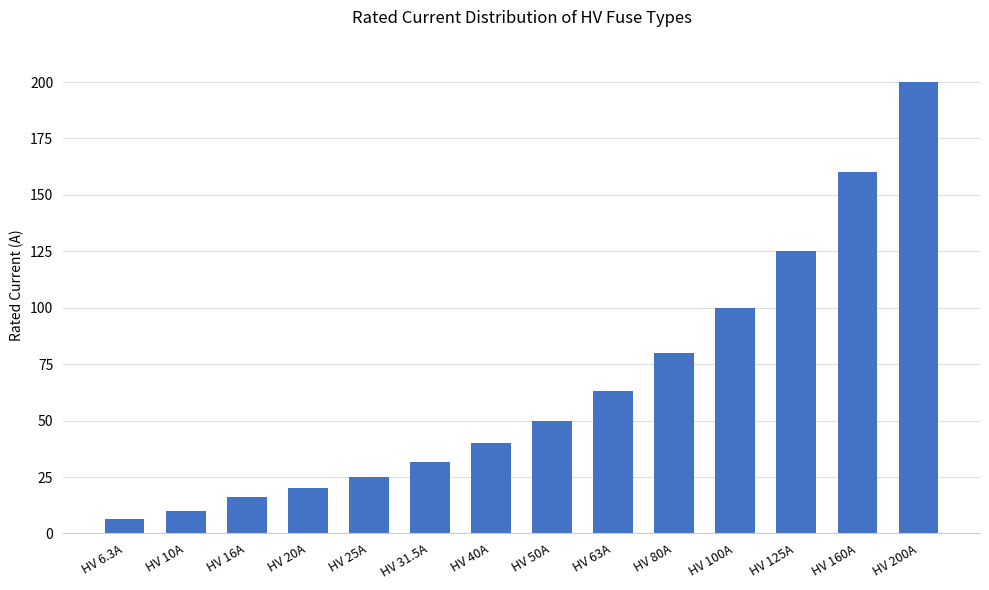

What position from the right is HV 125A?

3